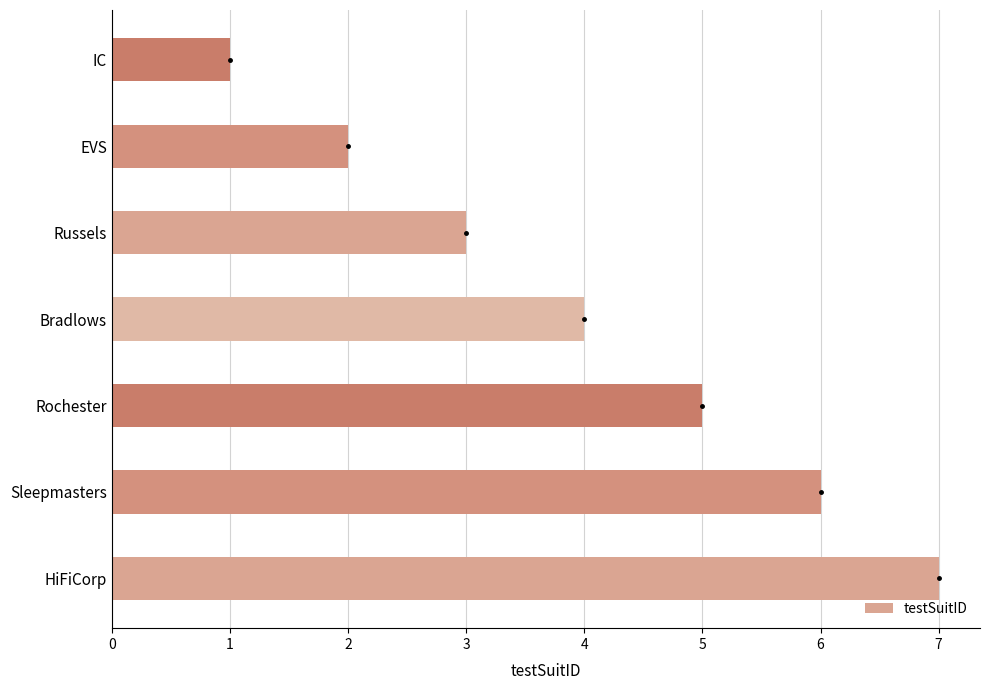

How many data points does each series have?

7